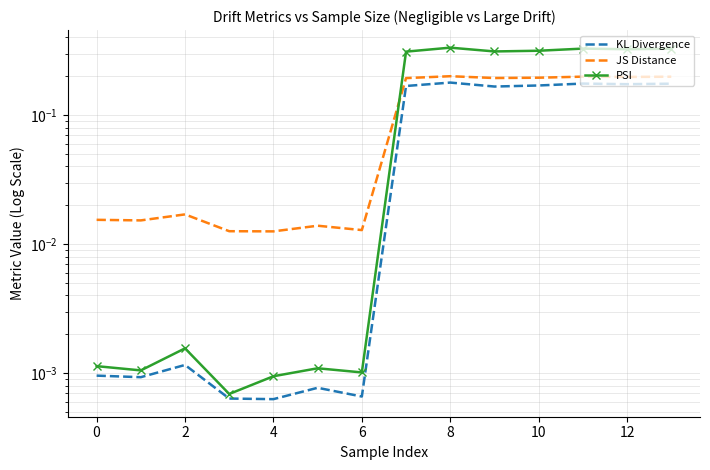

True or false: KL Divergence has a value of 0.0 at 0.

False